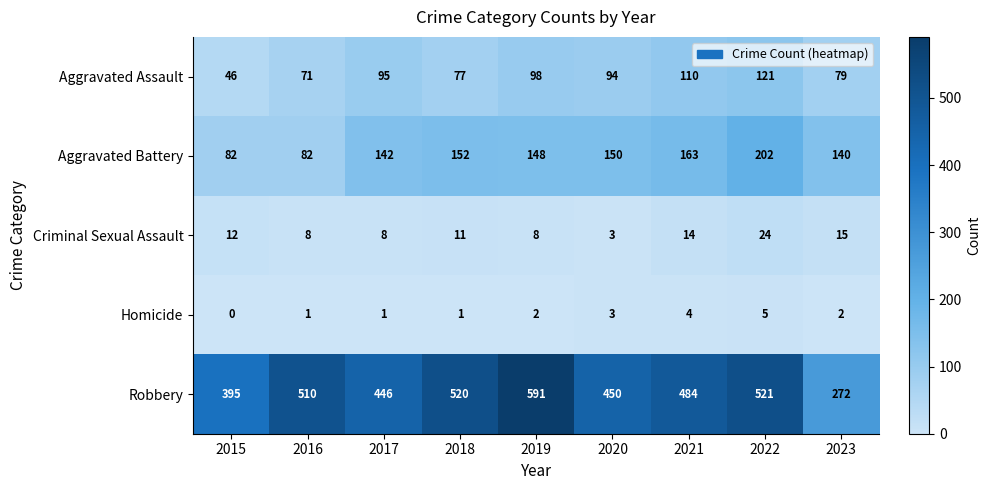

What is the sum of the Criminal Sexual Assault values at 2015 and 2018?

23